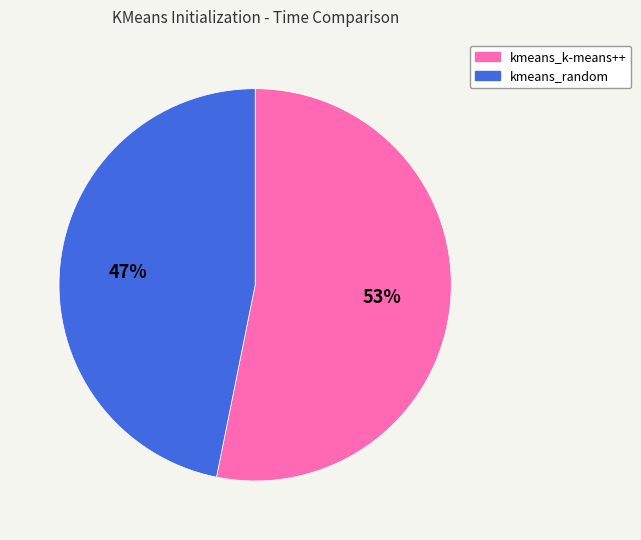

To the nearest percent, what is the difference between the kmeans_k-means++ and kmeans_random slice percentages?

6%